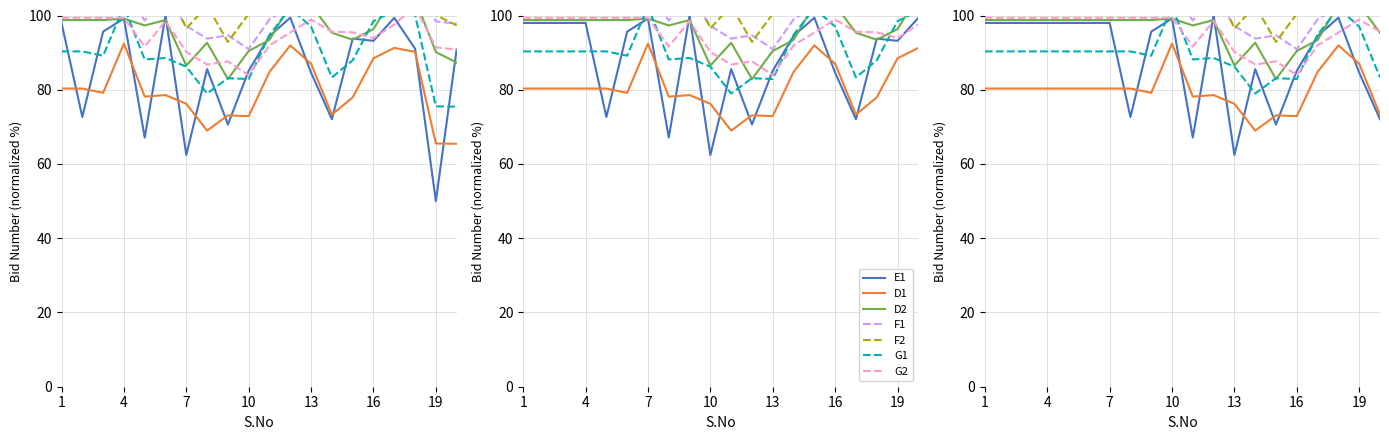

Reading right to left, list all the values displayed in this chart.

20=90.9	19=50.0	18=91.1	17=99.4	16=93.2	15=93.8	14=72.1	13=84.6	12=99.4	11=94.5	10=85.1	9=70.6	8=85.6	7=62.4	6=100.0	5=67.1	4=99.2	3=95.7	2=72.7	1=98.0